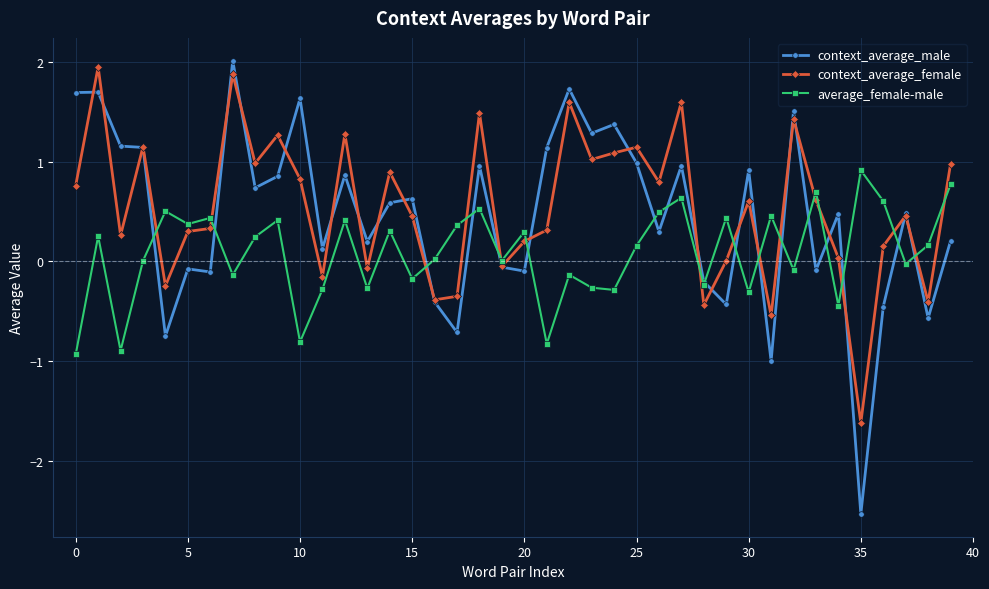

True or false: context_average_male has more than 1 interior local peaks.

True